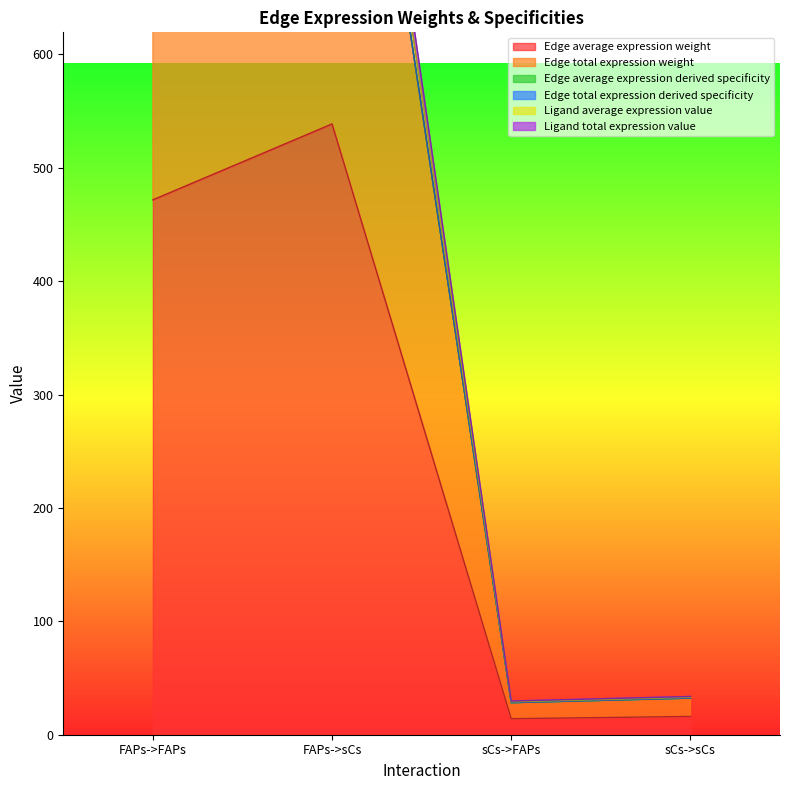

What is the total value across all series at sCs->FAPs?

157.7